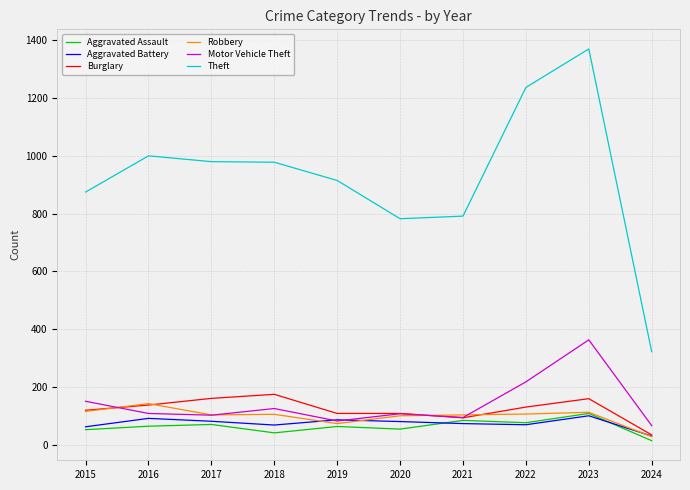

What value does the Theft series have at 2015?

874